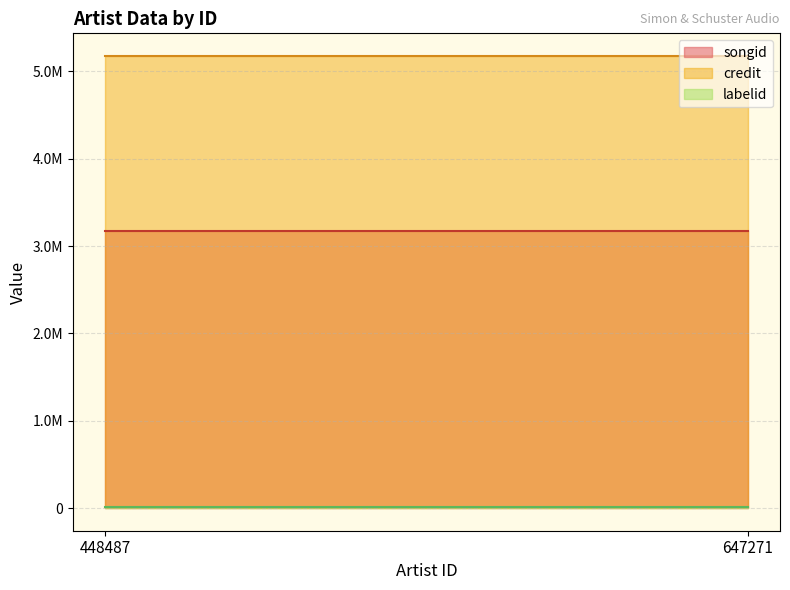

Between 647271 and 448487, which is larger?

448487